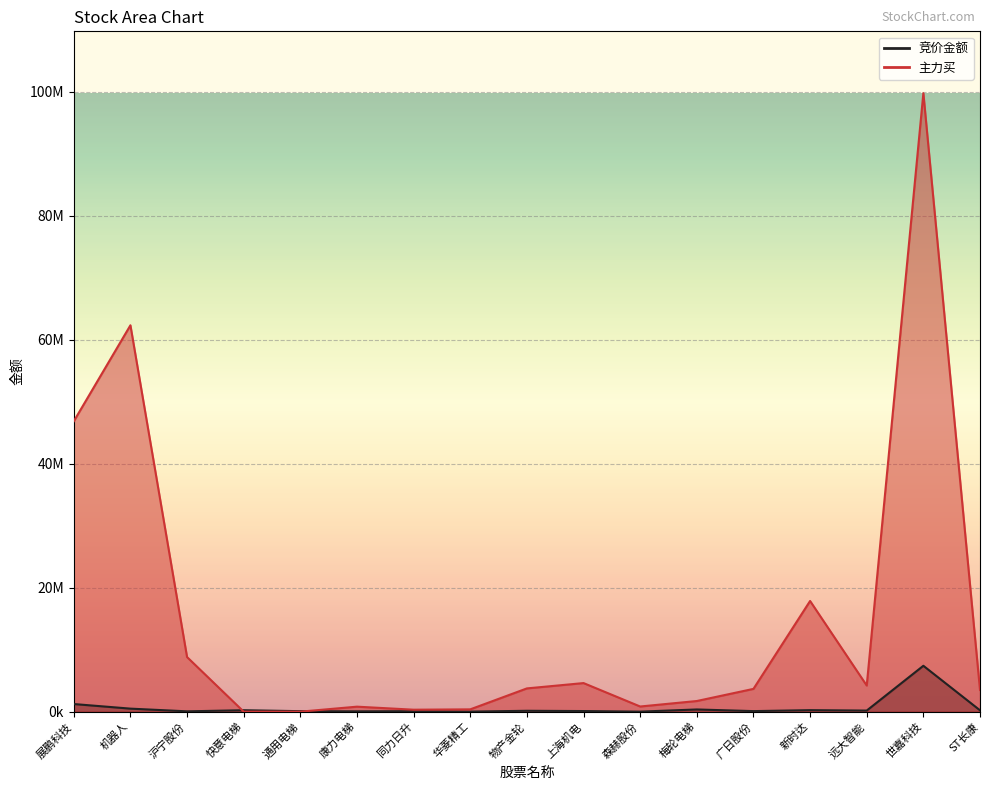

What is the label of the 17th point from the right?

展鹏科技